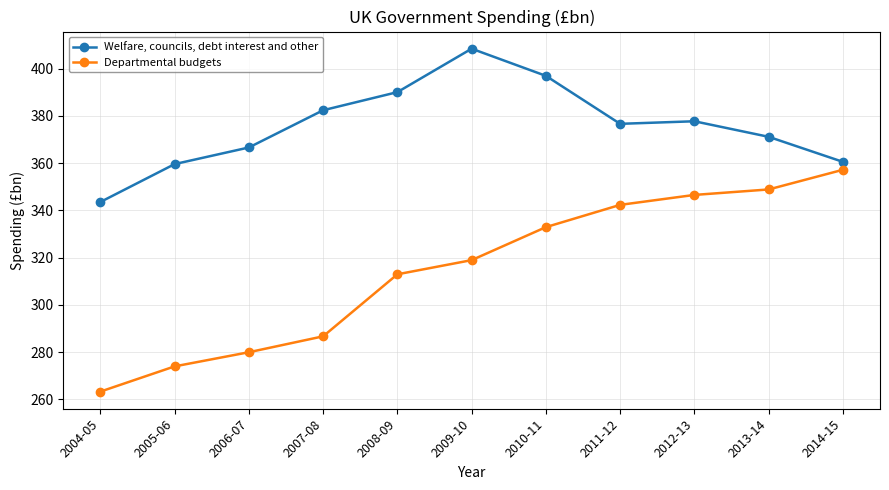

At how many categories does at least one series exceed 329?

11